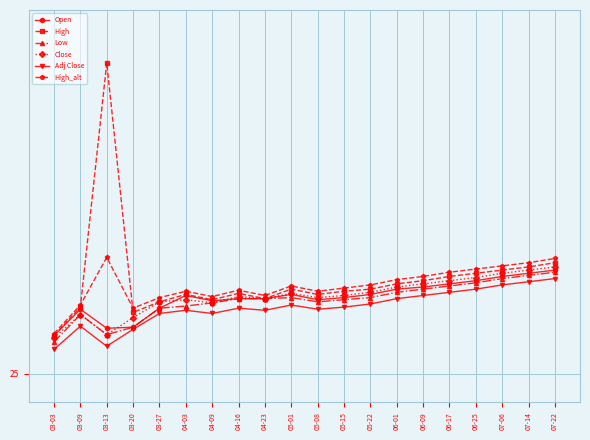

What are all the series names shown in the legend?

Open, High, Low, Close, Adj Close, High_alt